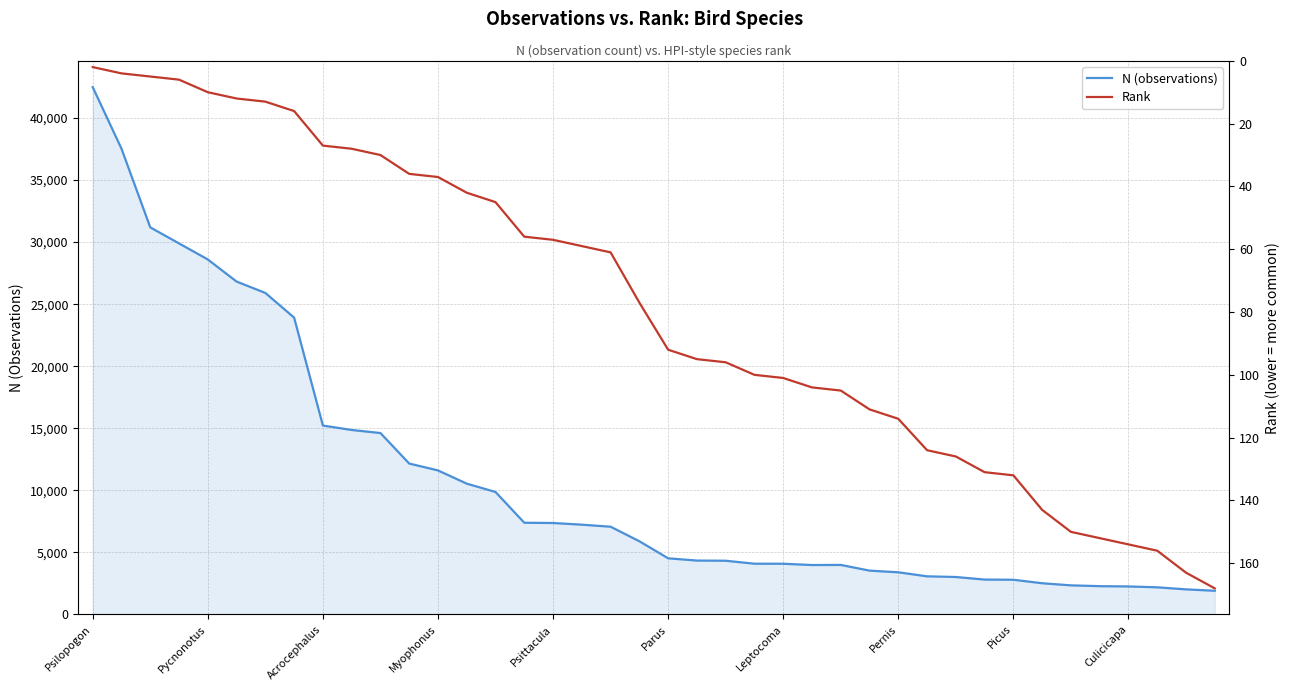

Is it true that N (observations) equals 1256 at Parus?

False